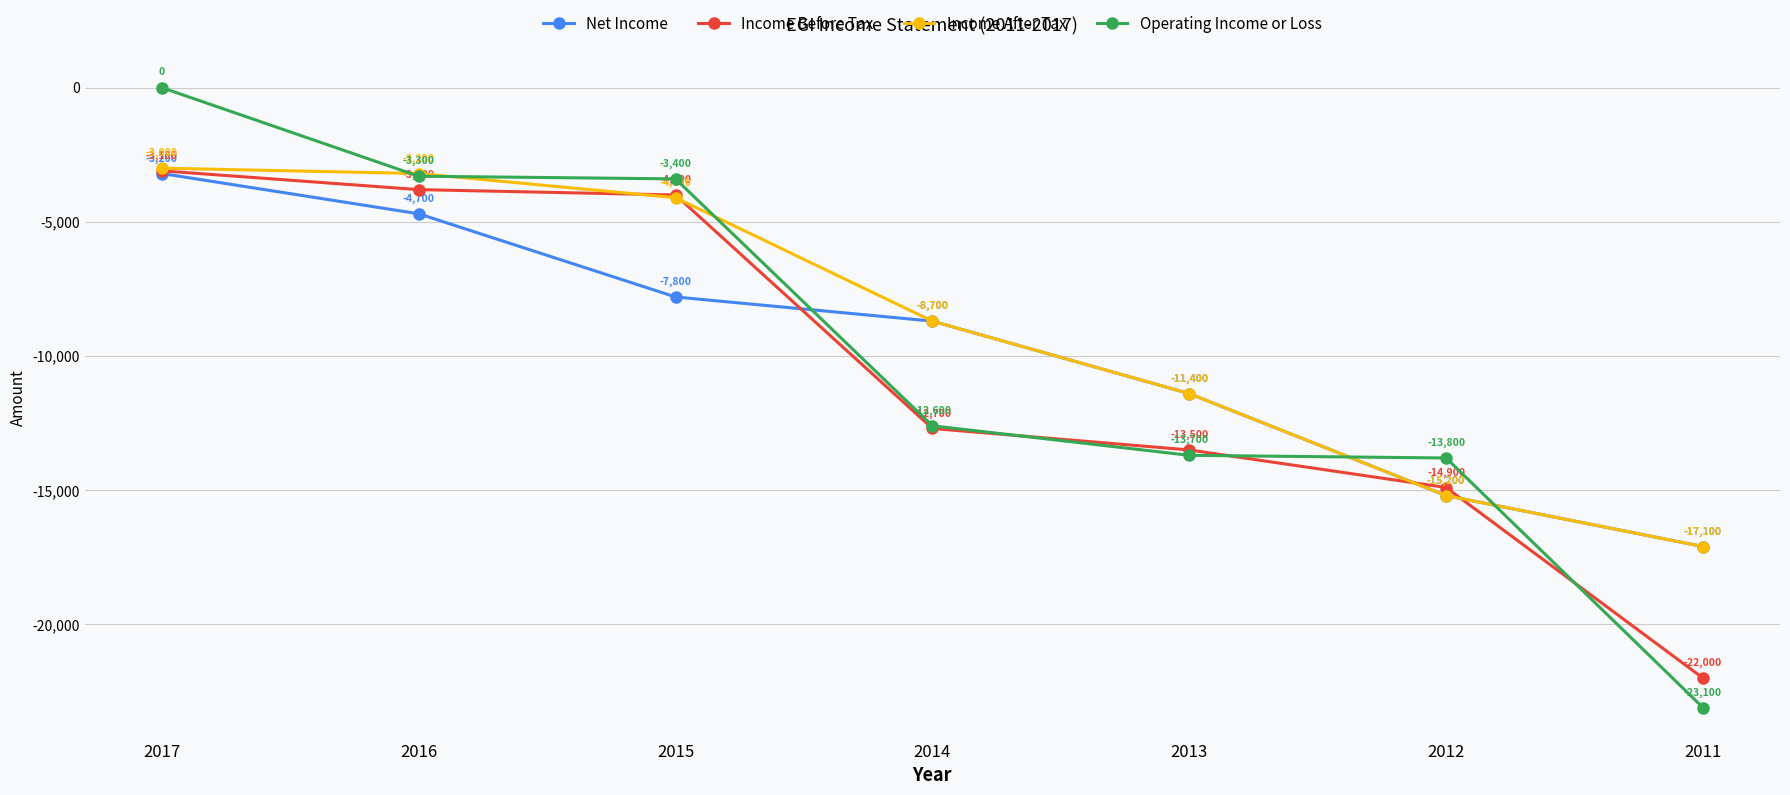

What is the difference between the highest and lowest values at 2012?

1400